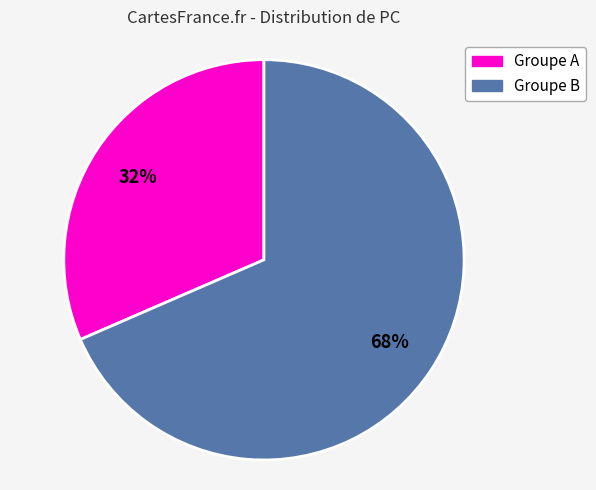

To the nearest percent, what is the average slice percentage?

50%